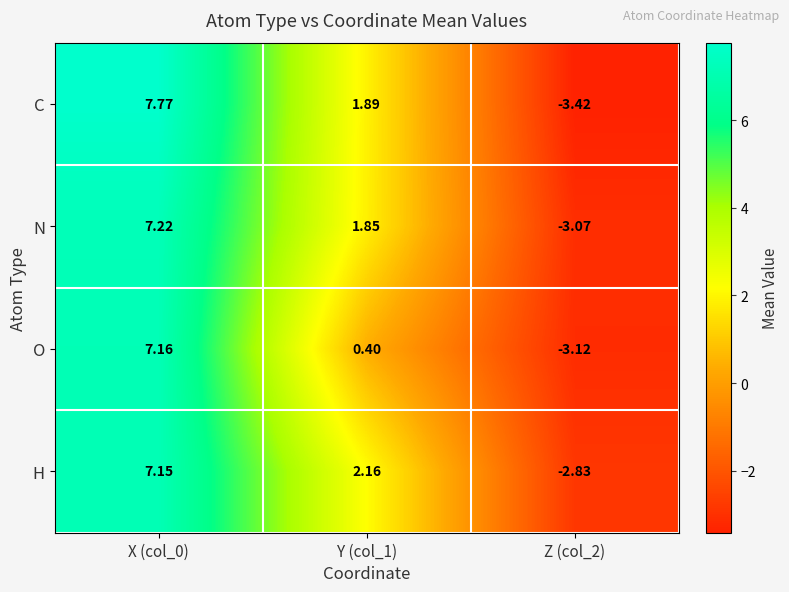

Which series has the largest total across all categories?

H